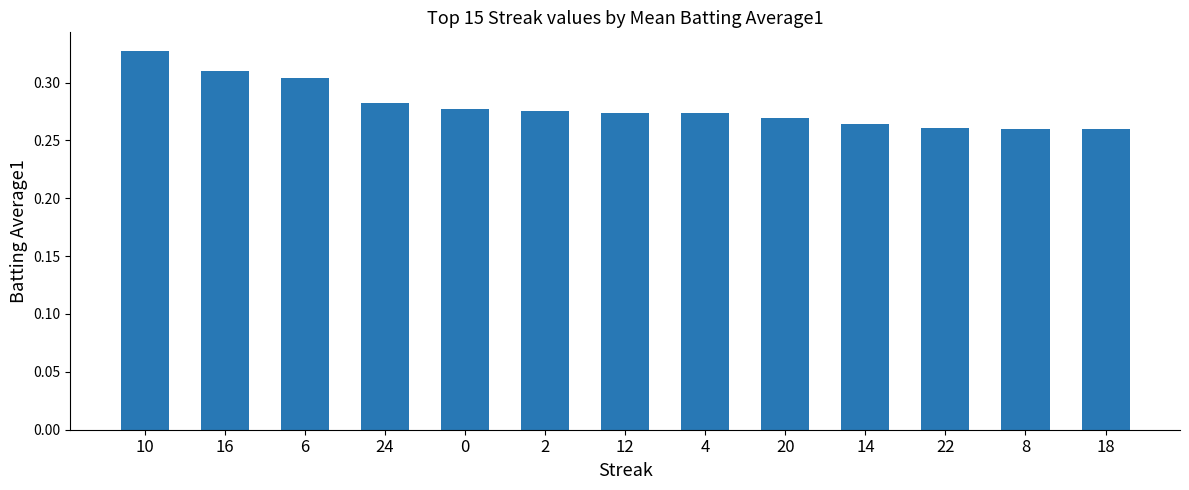

At which category does the chart reach its peak across all series?

10